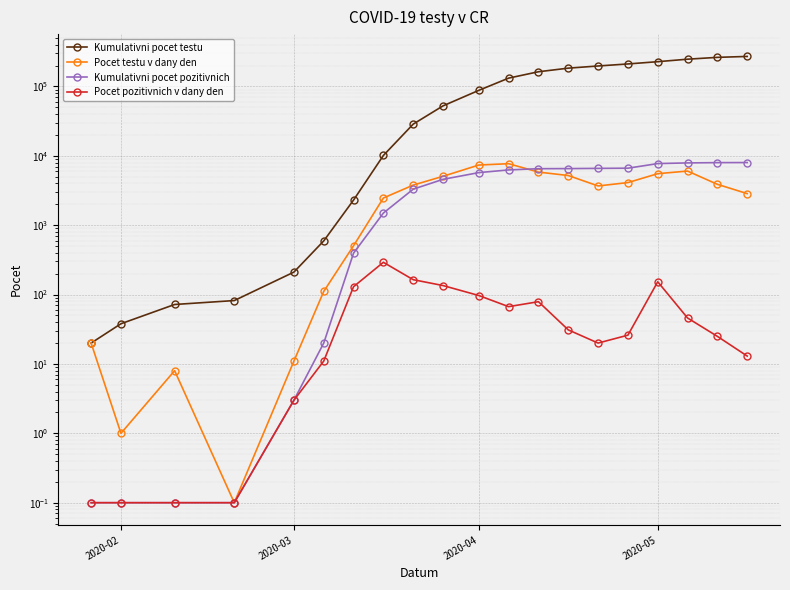

True or false: Pocet testu v dany den and Pocet pozitivnich v dany den cross at least once.

False